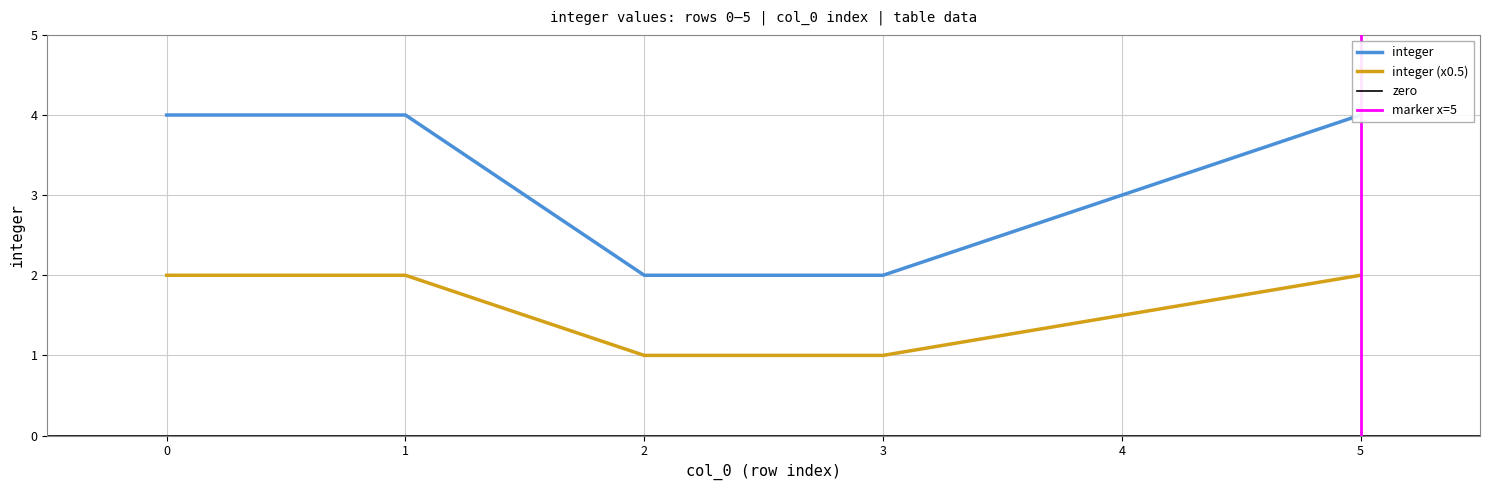

How many values are between 2 and 4?

6